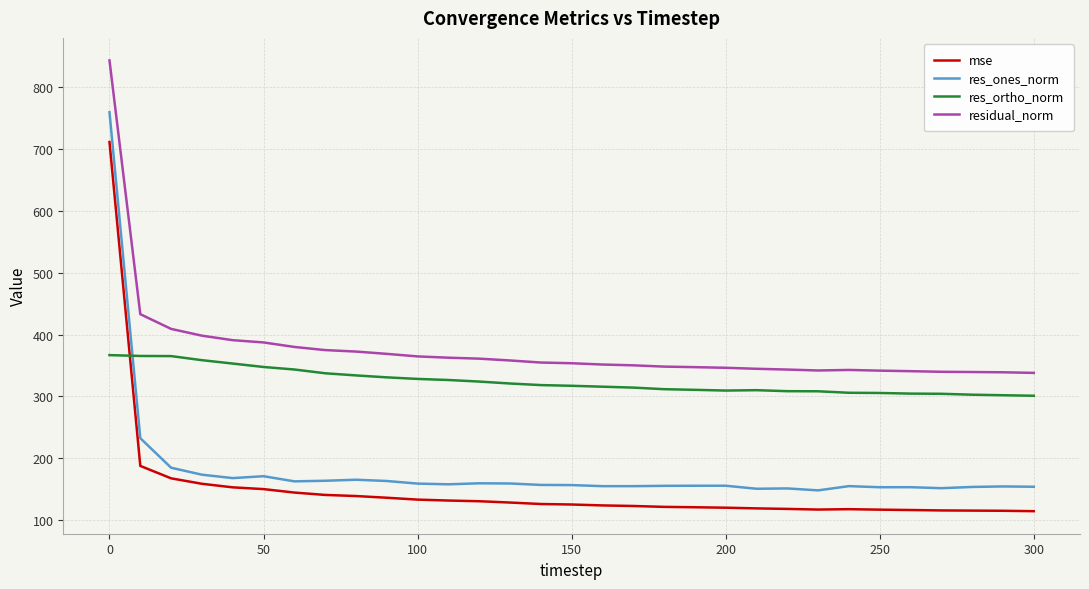

Which series has the largest range (max minus min)?

res_ones_norm